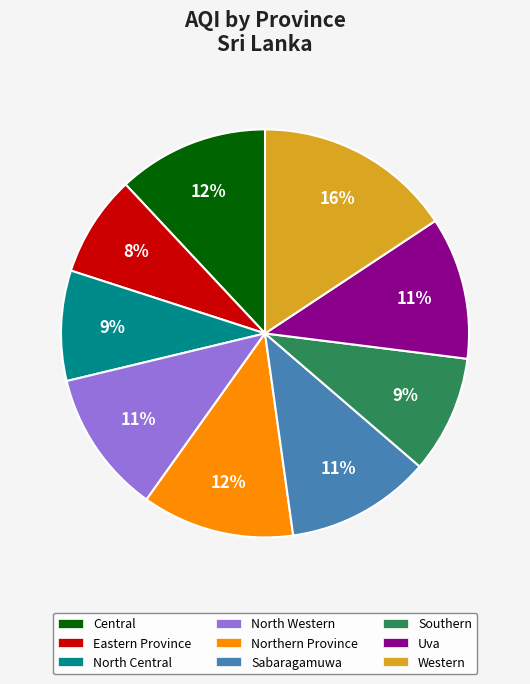

What is the smallest slice in the pie chart?

Eastern Province